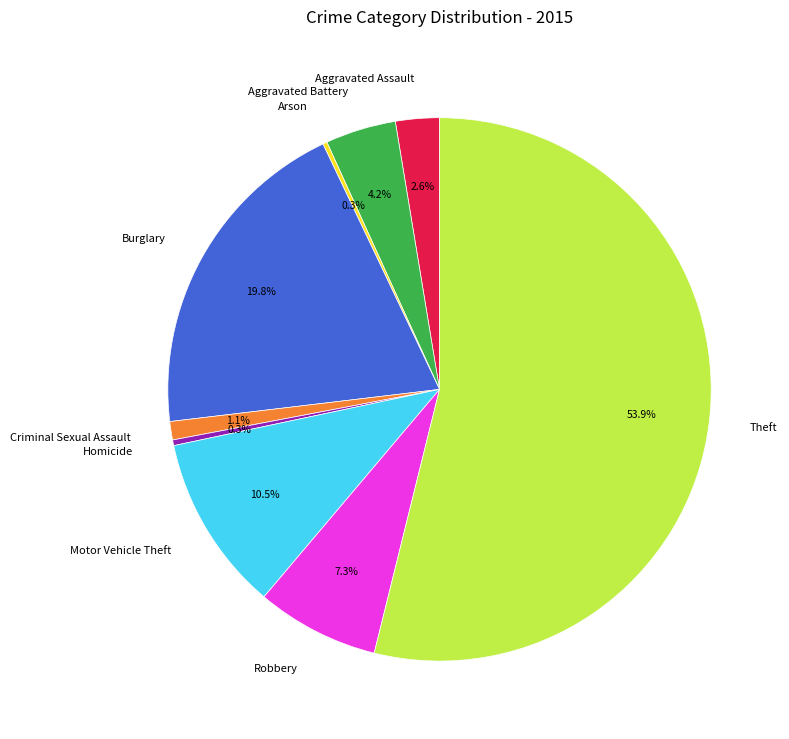

Which category has the biggest portion of the pie?

Theft